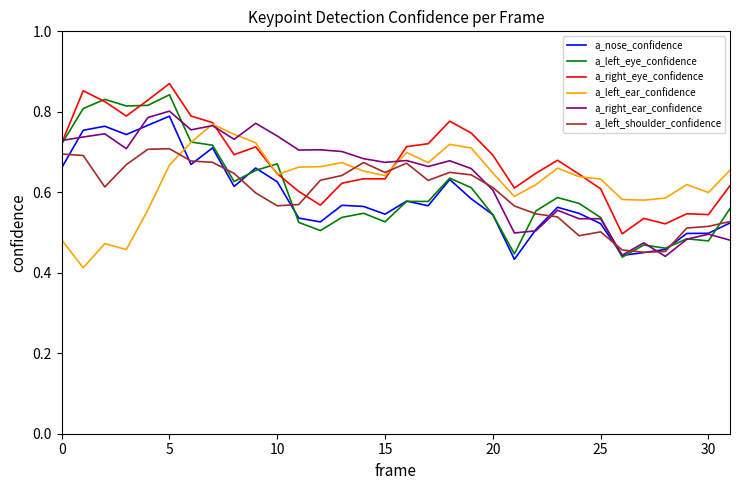

True or false: a_right_eye_confidence and a_nose_confidence cross at least once.

False